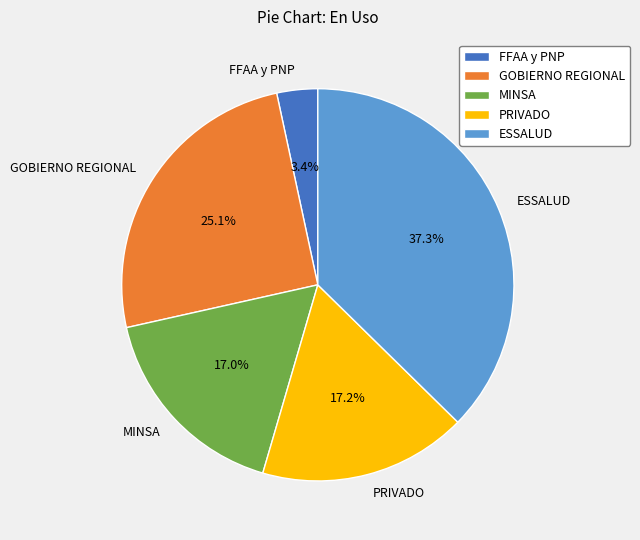

Between PRIVADO and ESSALUD, which is larger?

ESSALUD